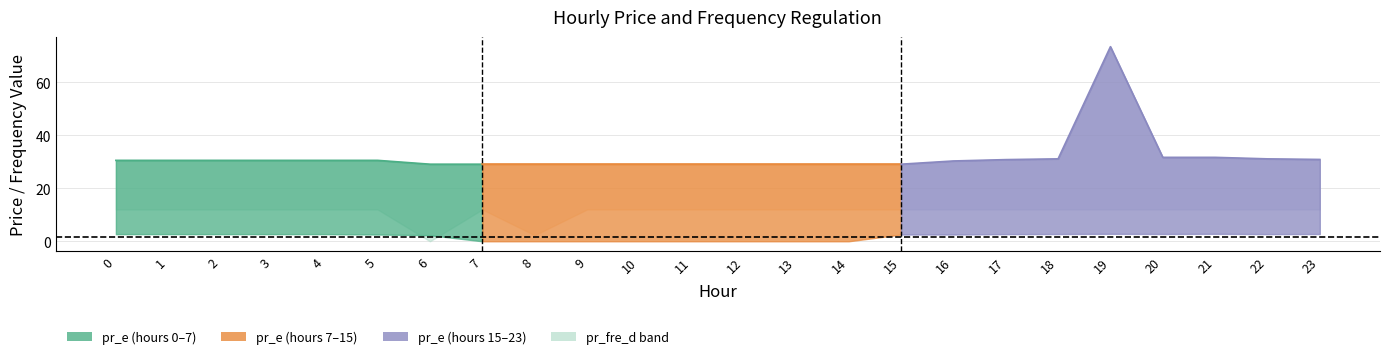

Which series has the largest total across all categories?

pr_e